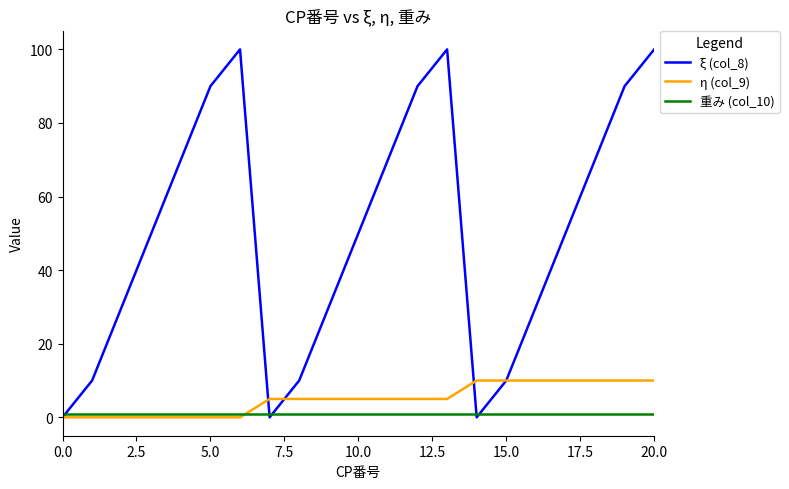

Which series has the largest range (max minus min)?

ξ (col_8)